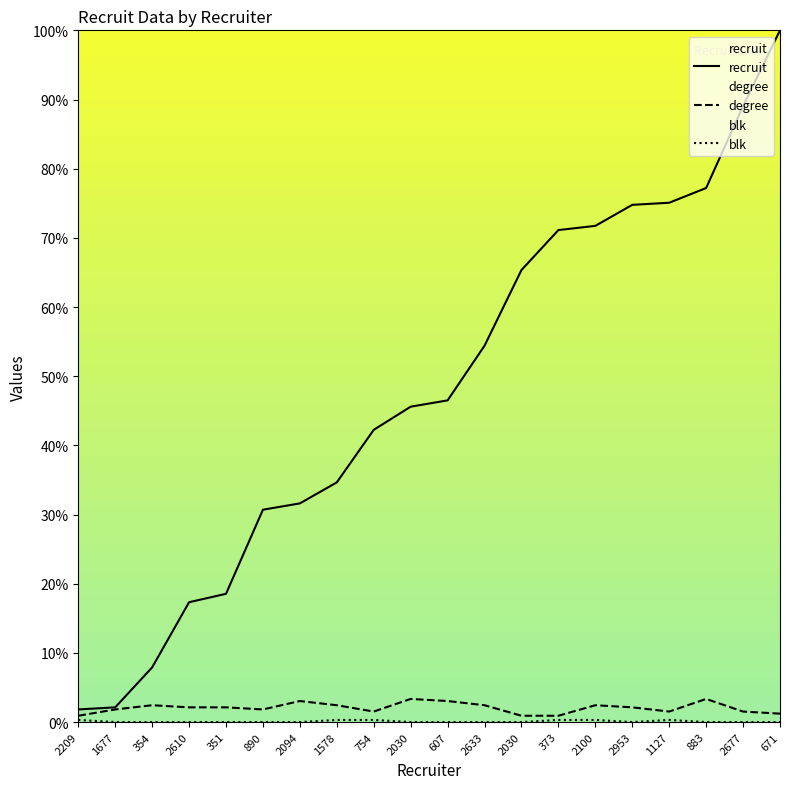

The recruit series shows 2.1 at 1677. True or false?

True